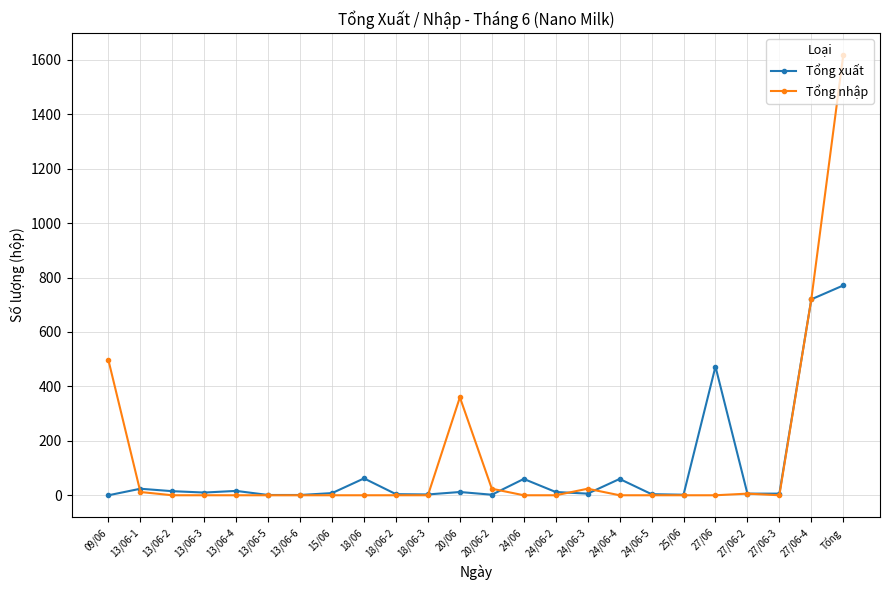

Does the chart display data point markers on the line(s)?

Yes